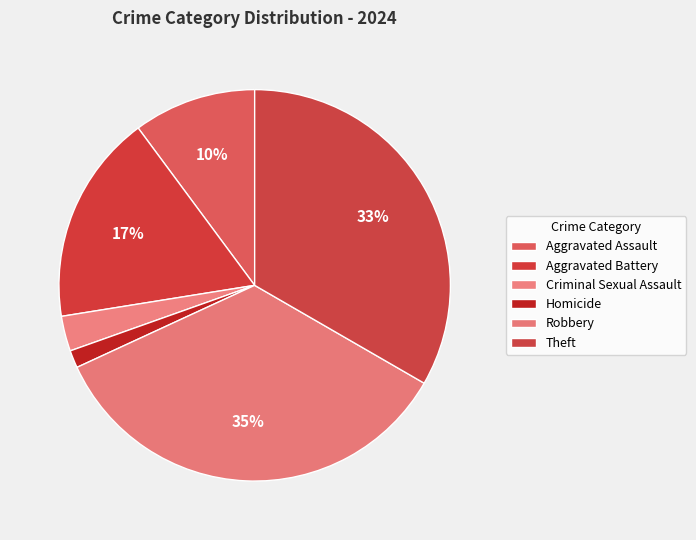

Rank the categories by value from lowest to highest.

Homicide, Criminal Sexual Assault, Aggravated Assault, Aggravated Battery, Theft, Robbery